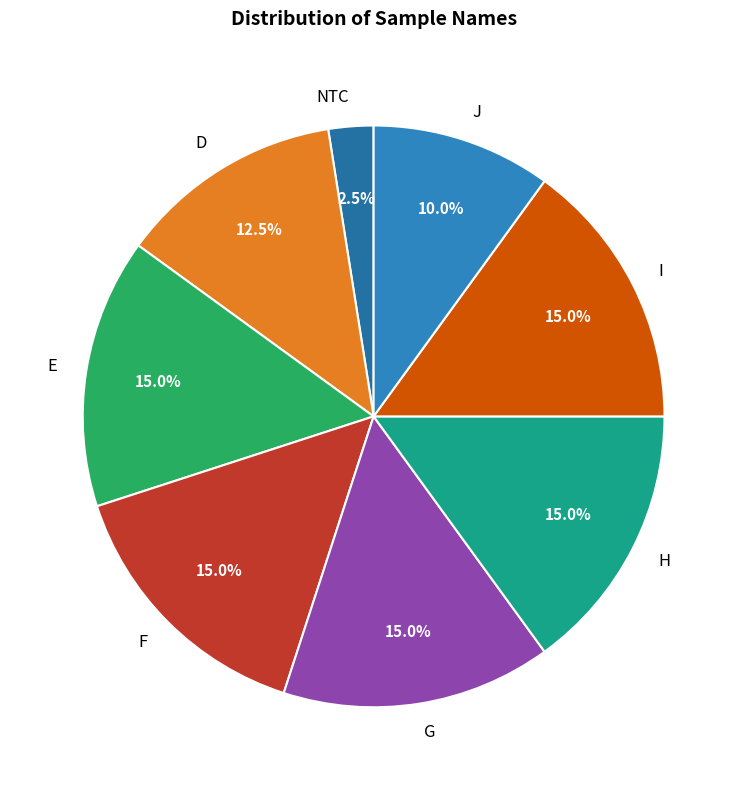

Does any single category account for the majority?

No